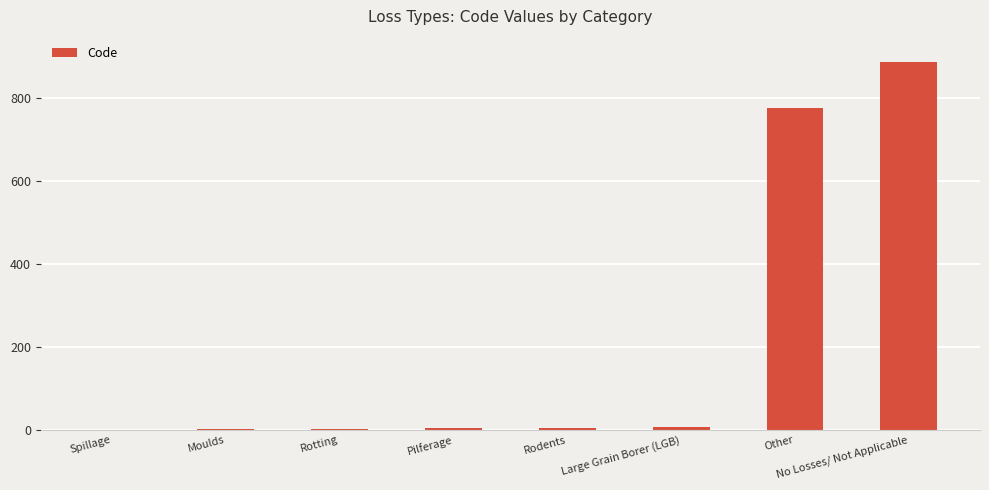

Is it true that the value at Other is 777?

True